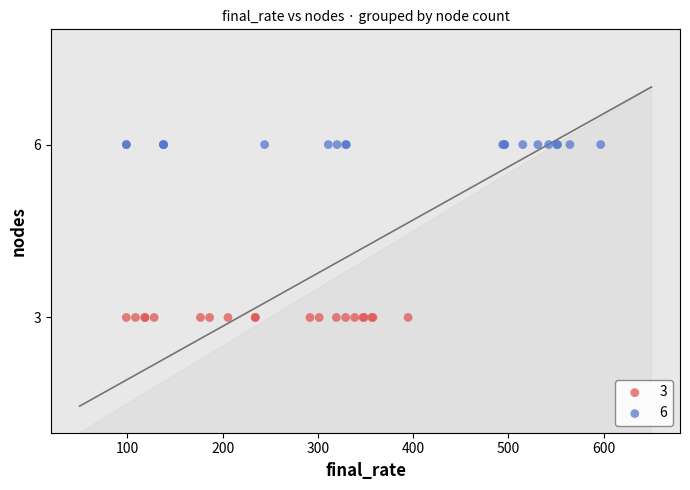

What are all the series names shown in the legend?

3, 6